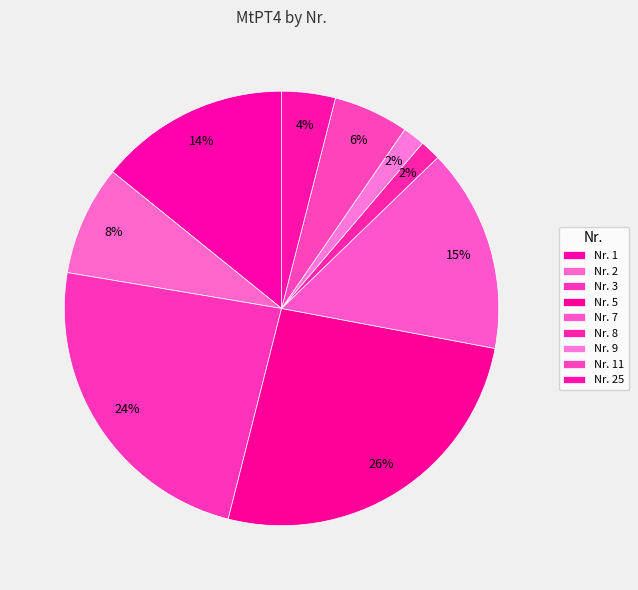

Which slice is the smallest?

8